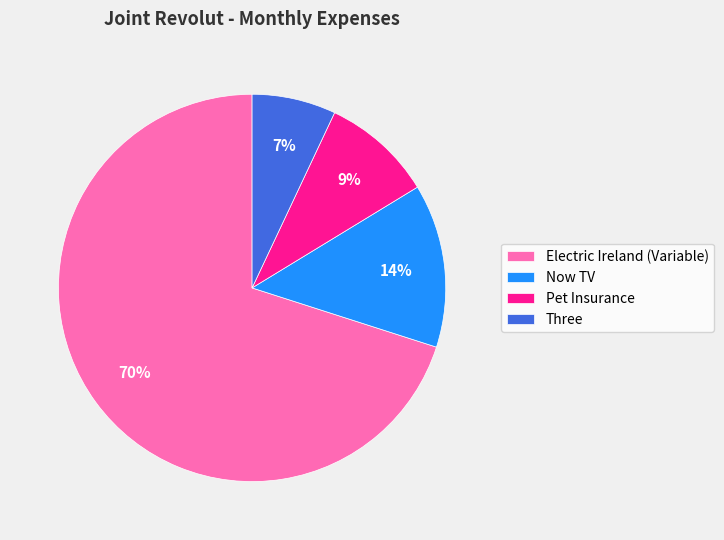

What is the largest slice in the pie chart?

Electric Ireland (Variable)